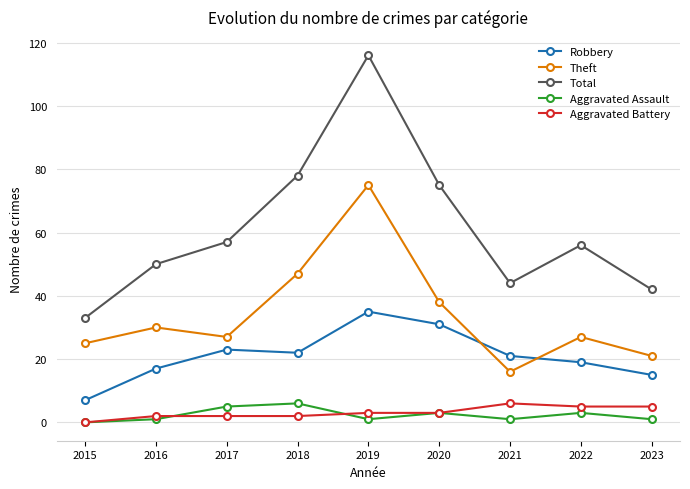

What is the value of the Robbery point at the 1st from the left?

7